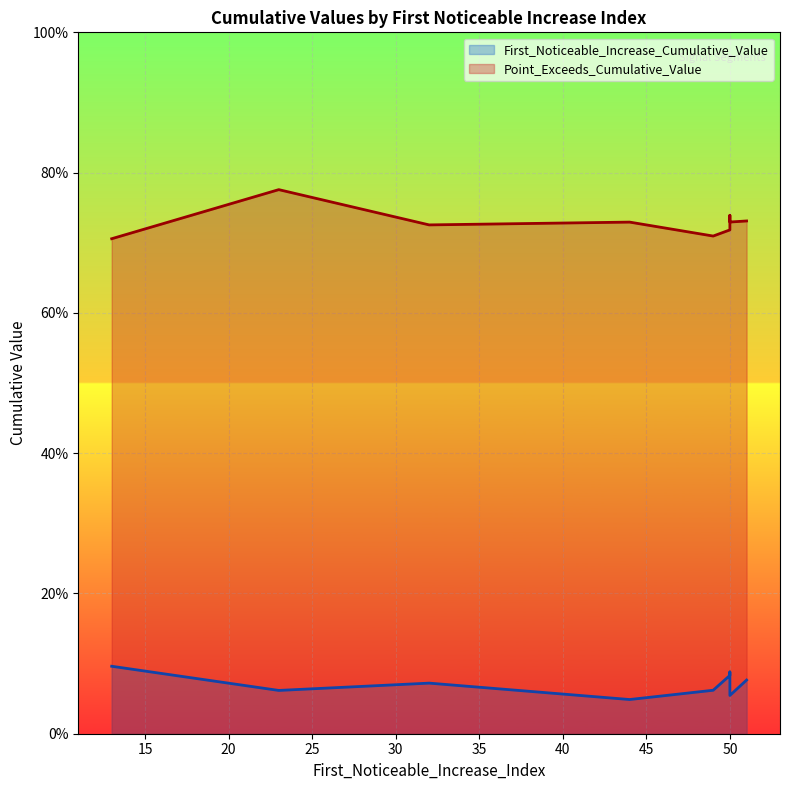

Which category has the lowest value across all series?

44